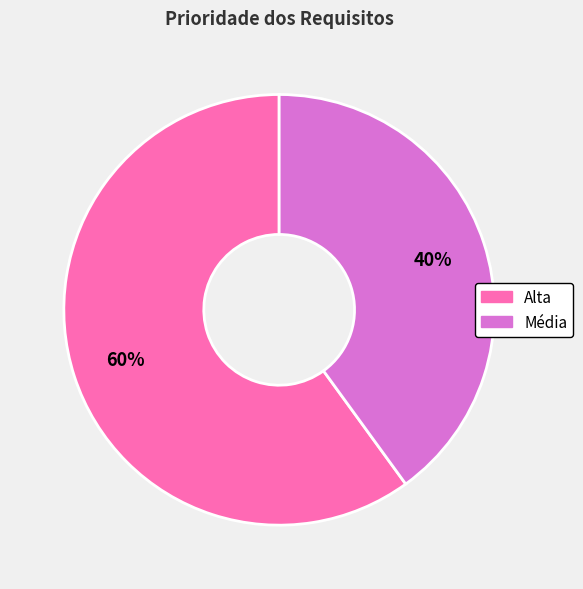

Which slice represents more than half of the pie?

Alta